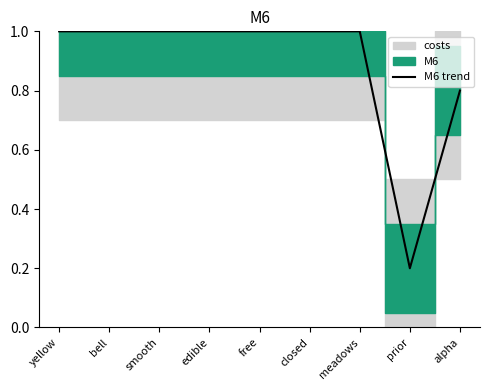

What is the approximate value at free?

1.0